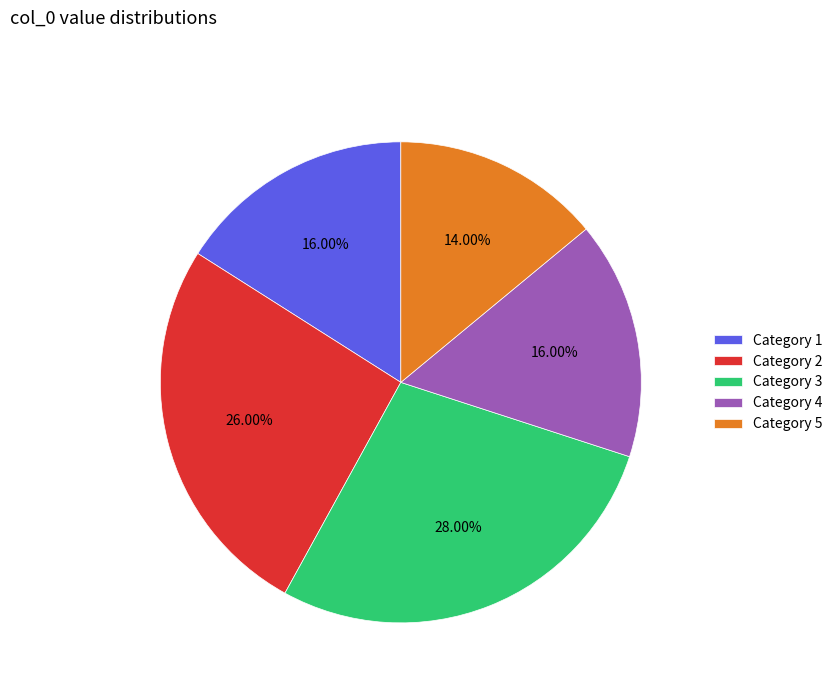

Approximately how many times larger is the value at Category 1 compared to Category 4?

1.0